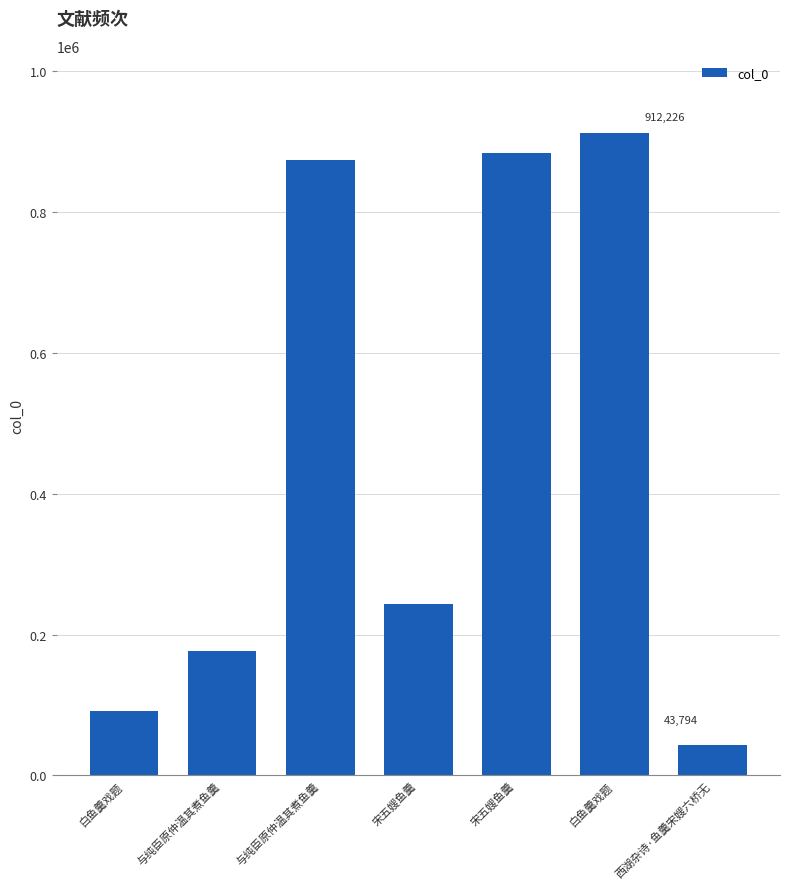

List the labels in order of value, smallest first.

西湖杂诗·鱼羹宋嫂六桥无, 白鱼羹戏题, 与纯臣原仲温其煮鱼羹, 宋五嫂鱼羹, 与纯臣原仲温其煮鱼羹, 宋五嫂鱼羹, 白鱼羹戏题